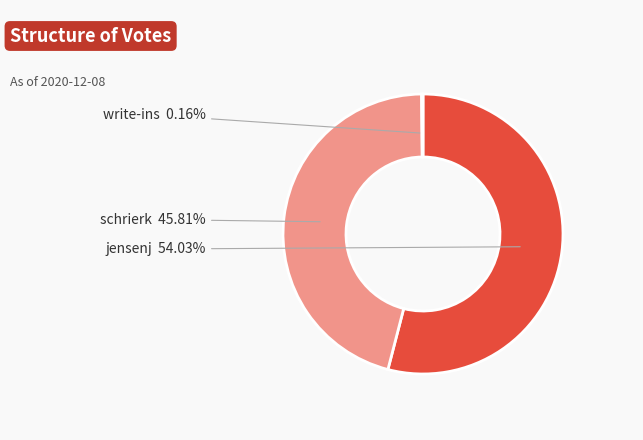

To the nearest percent, what is the average slice percentage?

33%